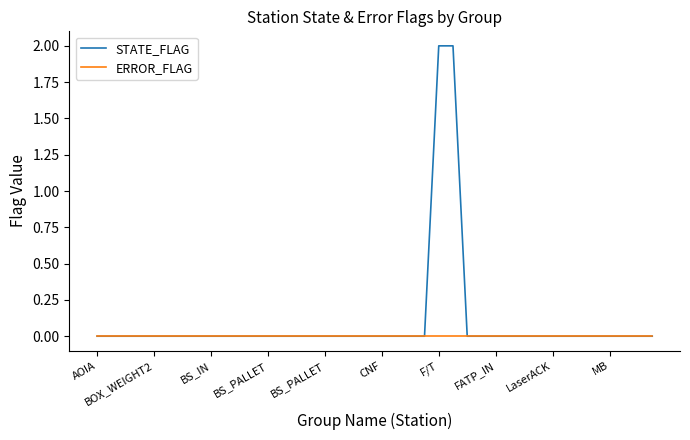

At how many categories does at least one series exceed 1?

2